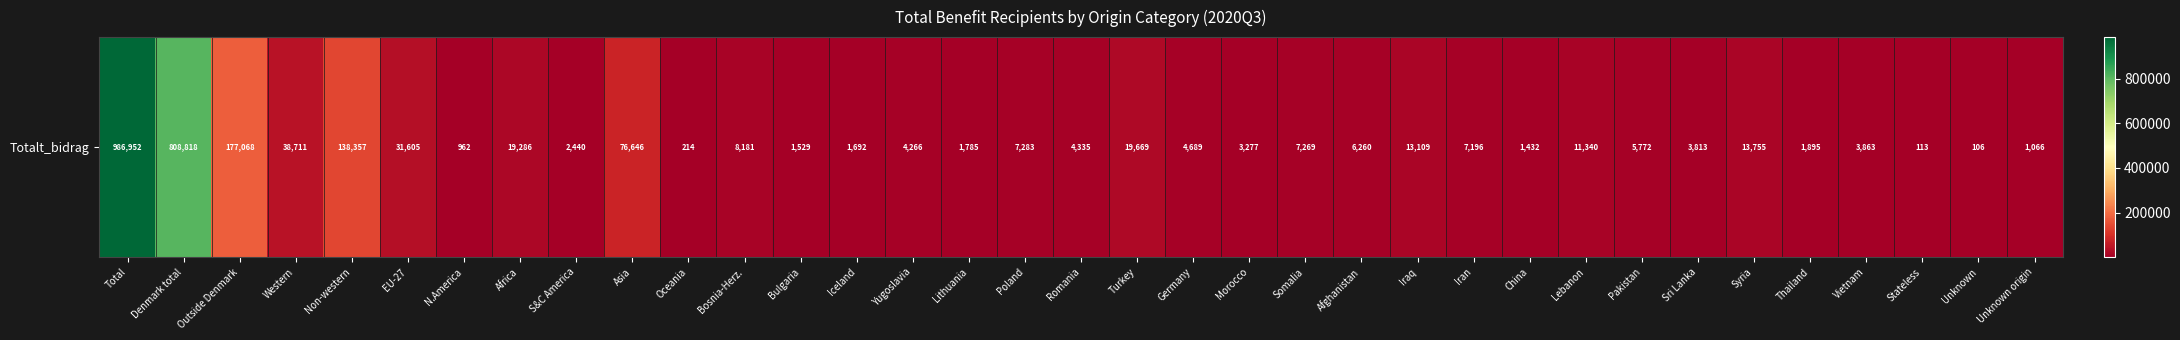

What is the approximate value at Outside Denmark, to the nearest 100?

177100